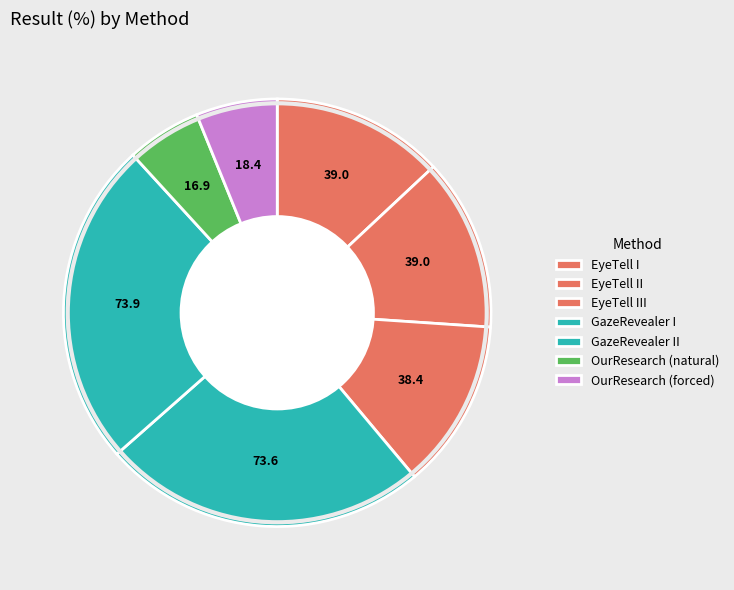

Count the number of slices in the pie.

7